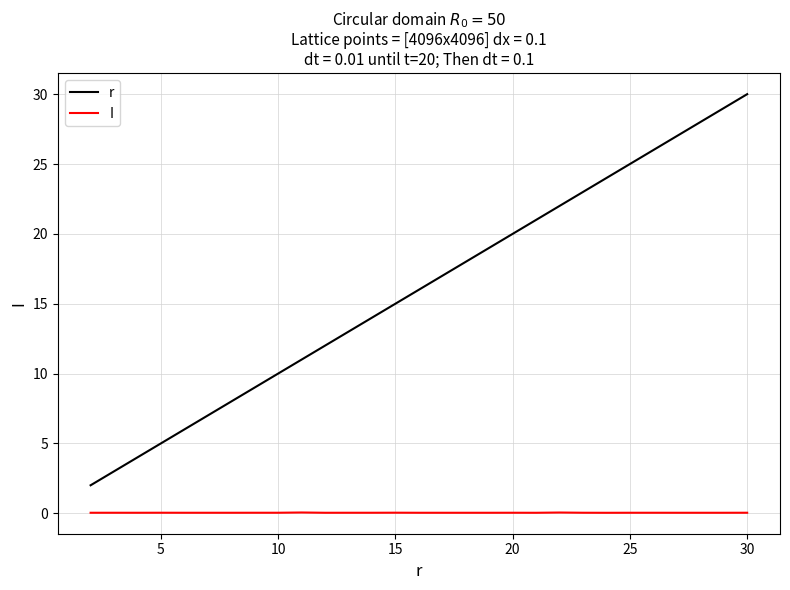

What are all the series names shown in the legend?

r, I